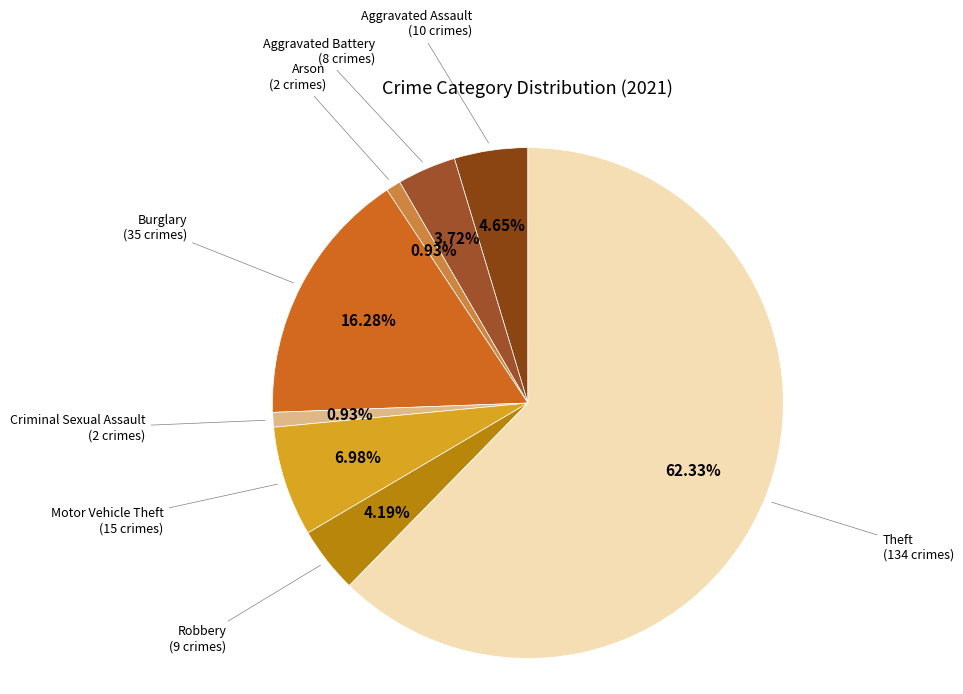

How many slices are in this pie chart?

8